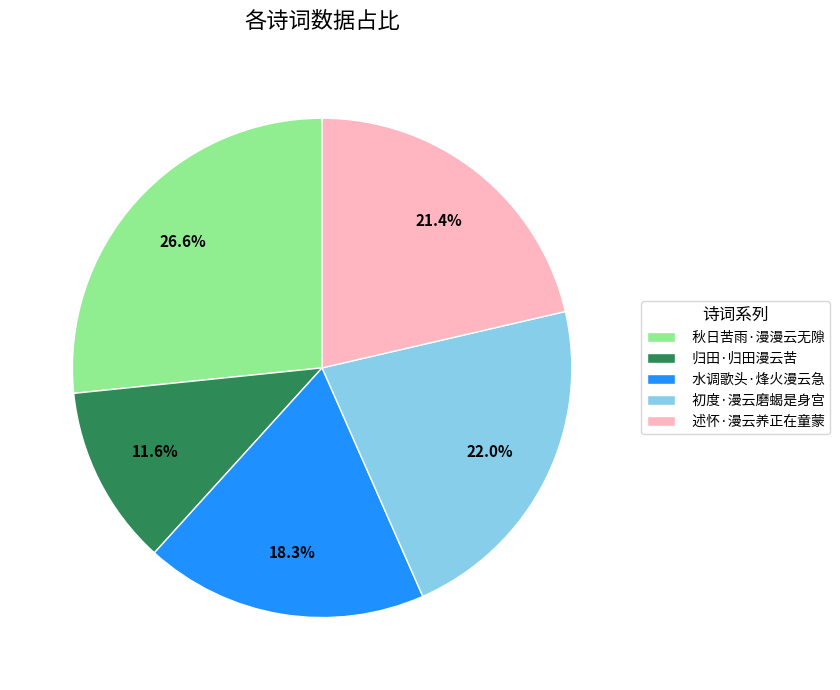

Count the number of slices in the pie.

5